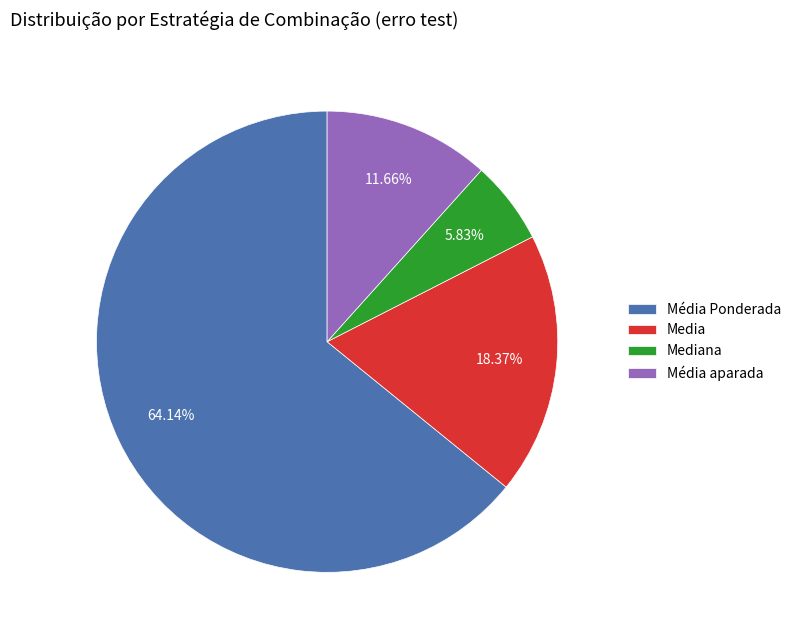

Is Média aparada the majority of the pie?

No